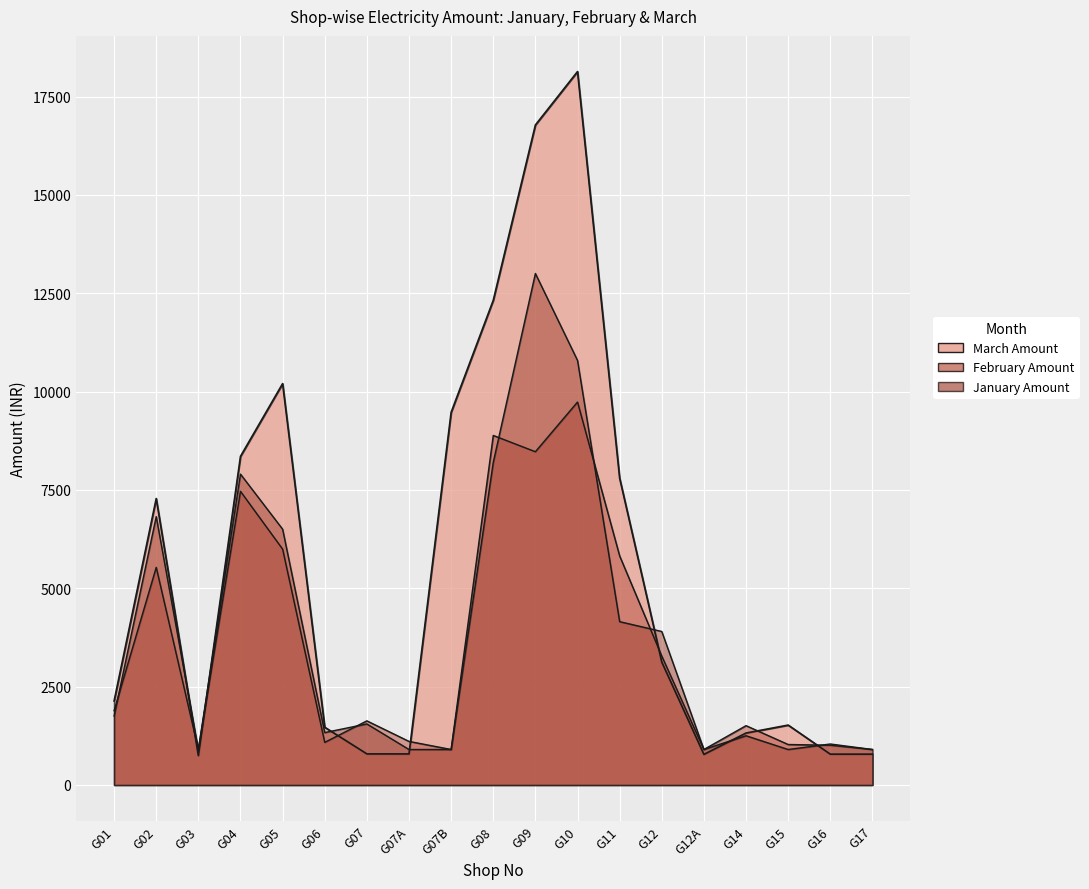

At which label is February Amount closest to 5318?

G02